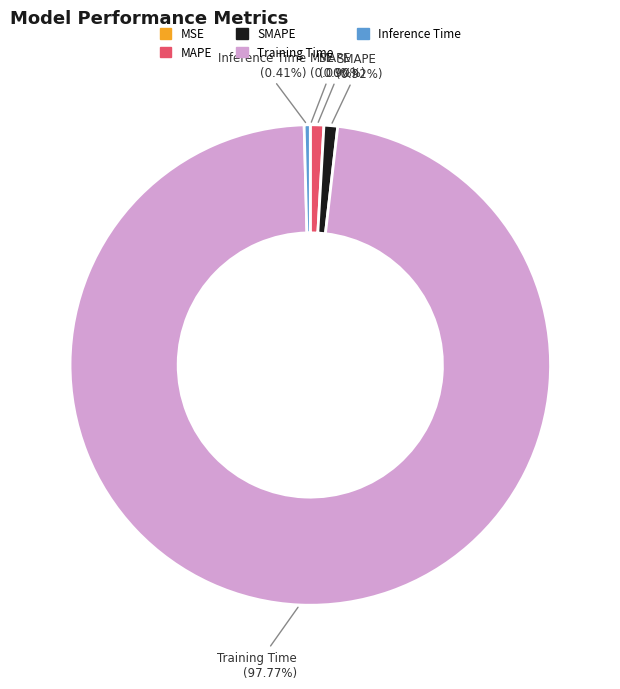

Between SMAPE and Training Time, which is larger?

Training Time